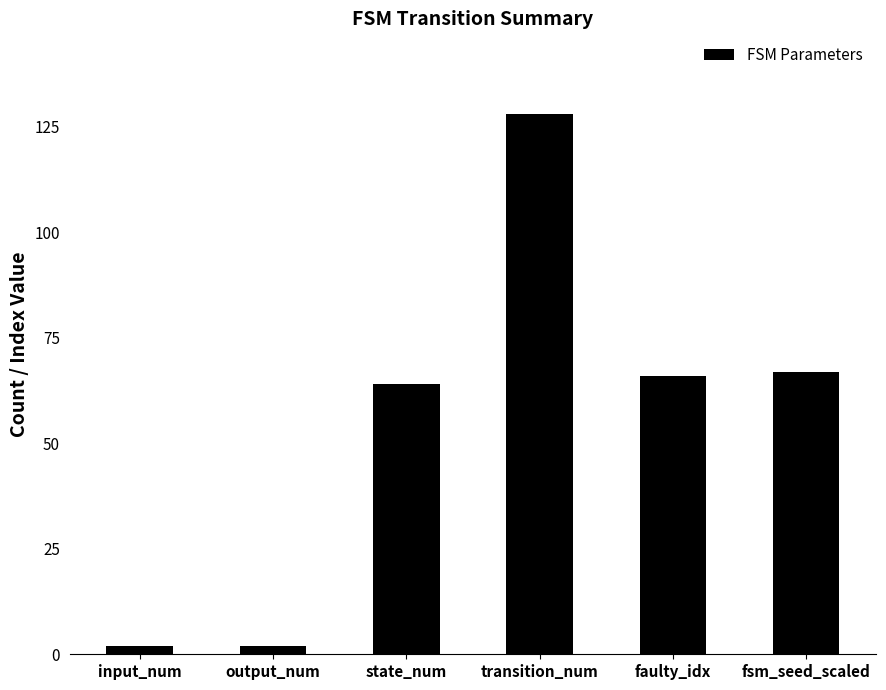

Reading right to left, extract all data points from this chart.

67	66	128	64	2	2